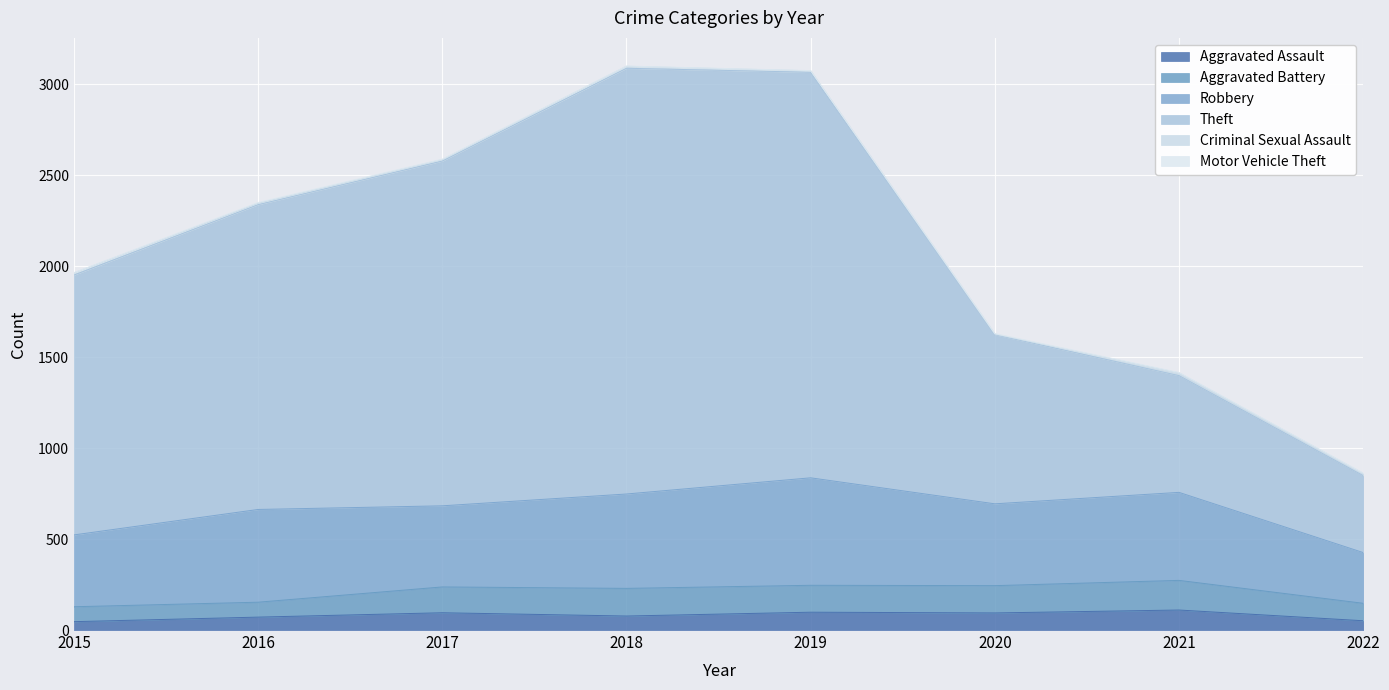

Which series changed the most between 2018 and 2021?

Theft